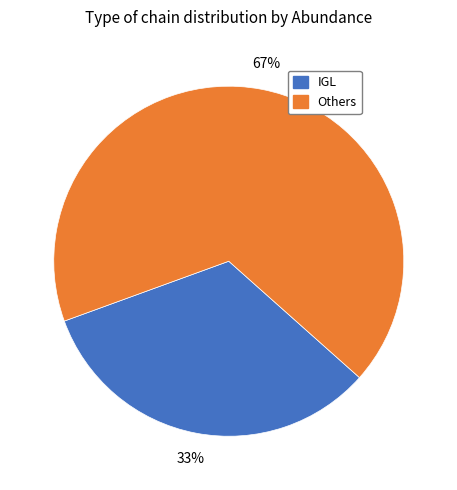

To the nearest percent, what is the average slice percentage?

50%